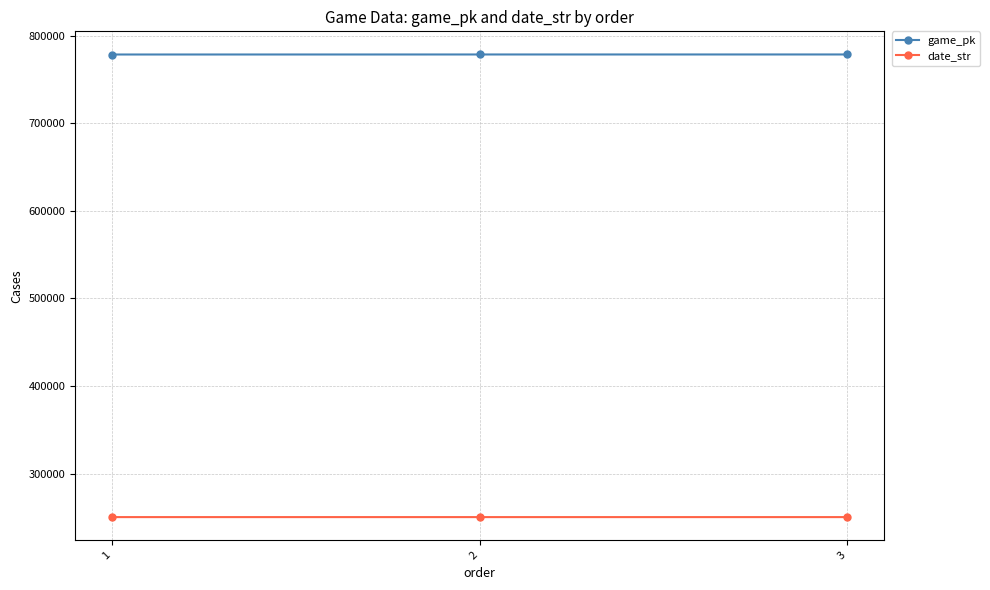

At which label is game_pk closest to 778423?

2